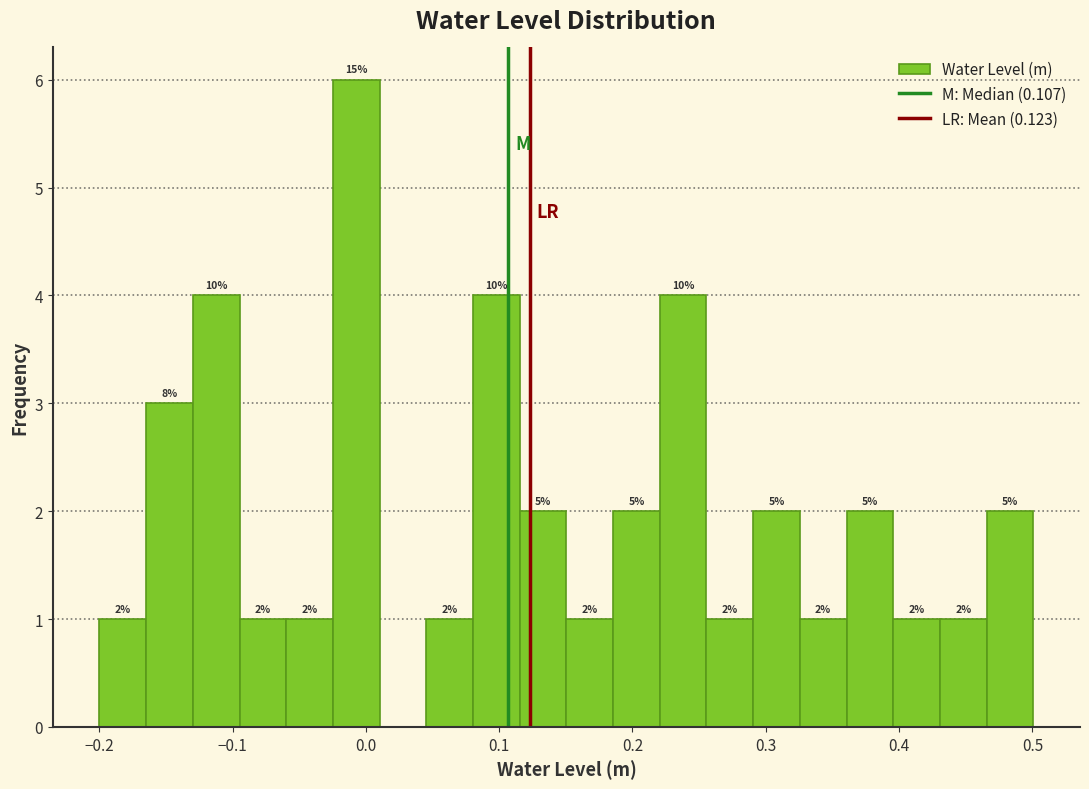

Read against the x-axis, roughly where is the centre of the tallest bar?

-0.01